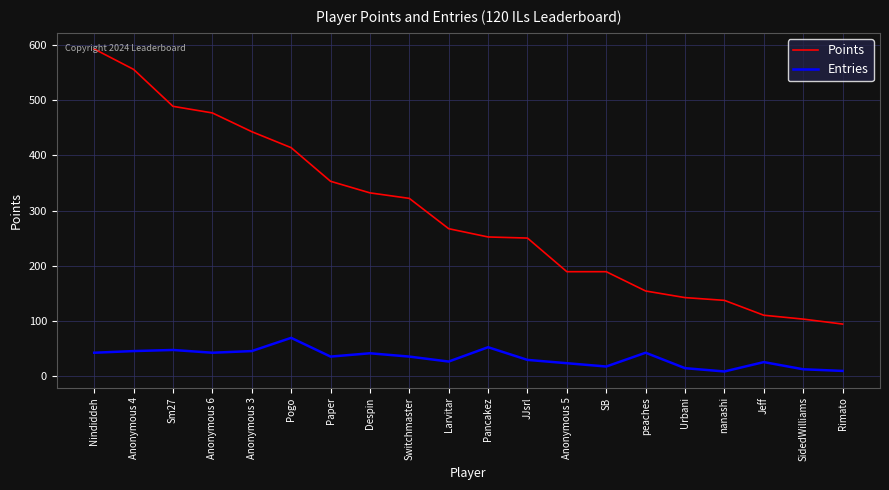

The value of Points at JJsrl is 445. True or false?

False